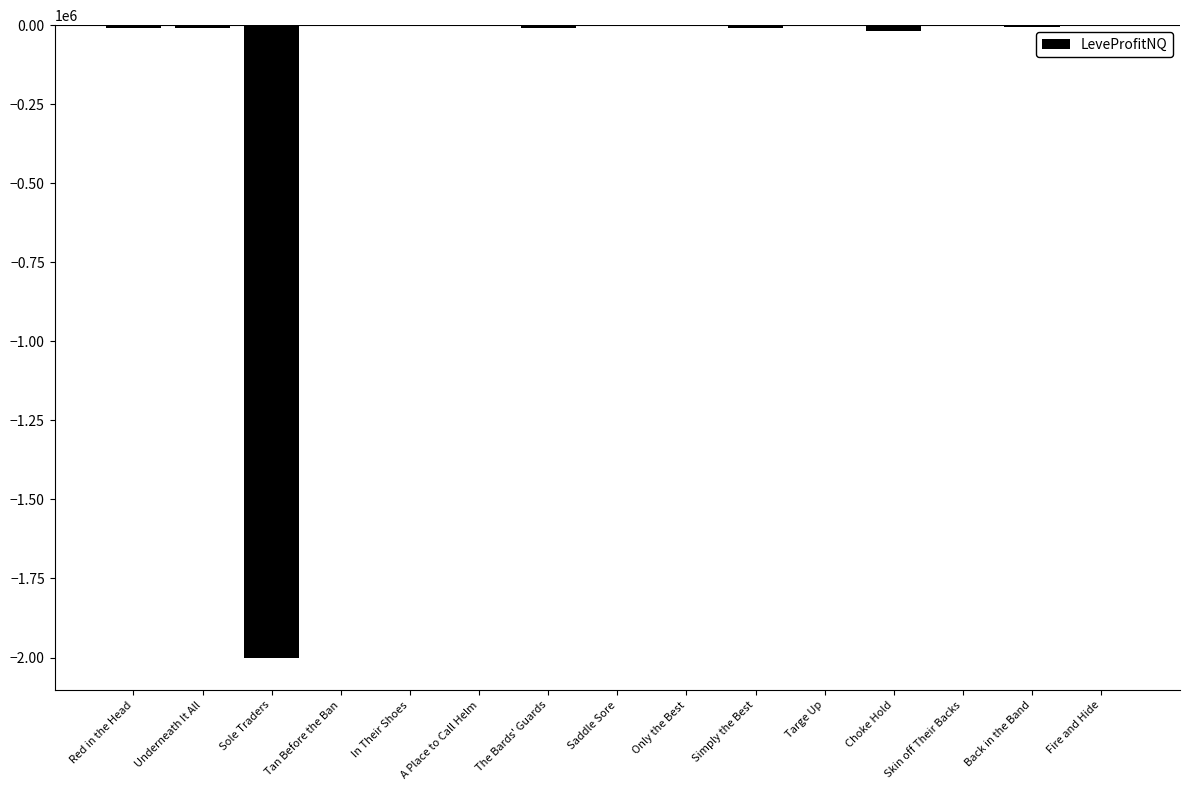

Where is the data nearest to the value -1001473?

Choke Hold